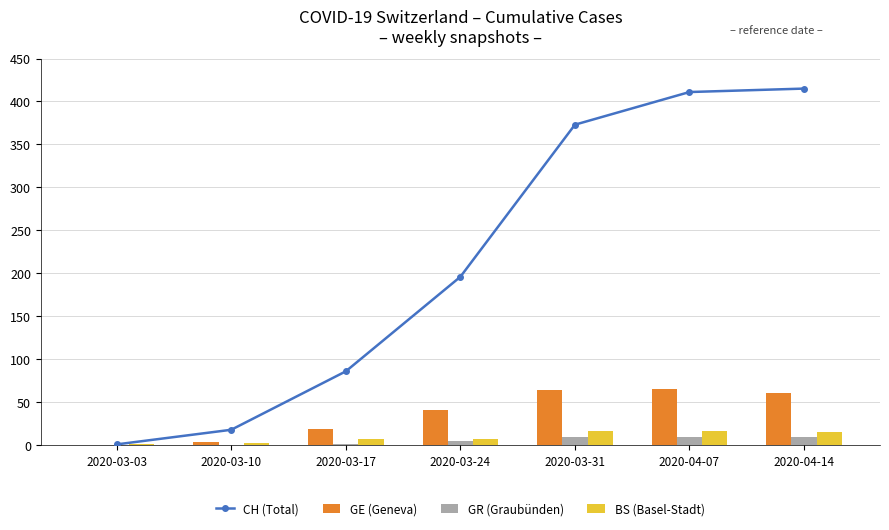

Reading right to left, transcribe all the data shown in this chart.

CH (Total): 2020-04-14=415	2020-04-07=411	2020-03-31=373	2020-03-24=196	2020-03-17=86	2020-03-10=18	2020-03-03=1
GE (Geneva): 2020-04-14=61	2020-04-07=65	2020-03-31=64	2020-03-24=41	2020-03-17=19	2020-03-10=4	2020-03-03=0
GR (Graubünden): 2020-04-14=10	2020-04-07=10	2020-03-31=10	2020-03-24=5	2020-03-17=1	2020-03-10=0	2020-03-03=0
BS (Basel-Stadt): 2020-04-14=15	2020-04-07=16	2020-03-31=16	2020-03-24=7	2020-03-17=7	2020-03-10=3	2020-03-03=1